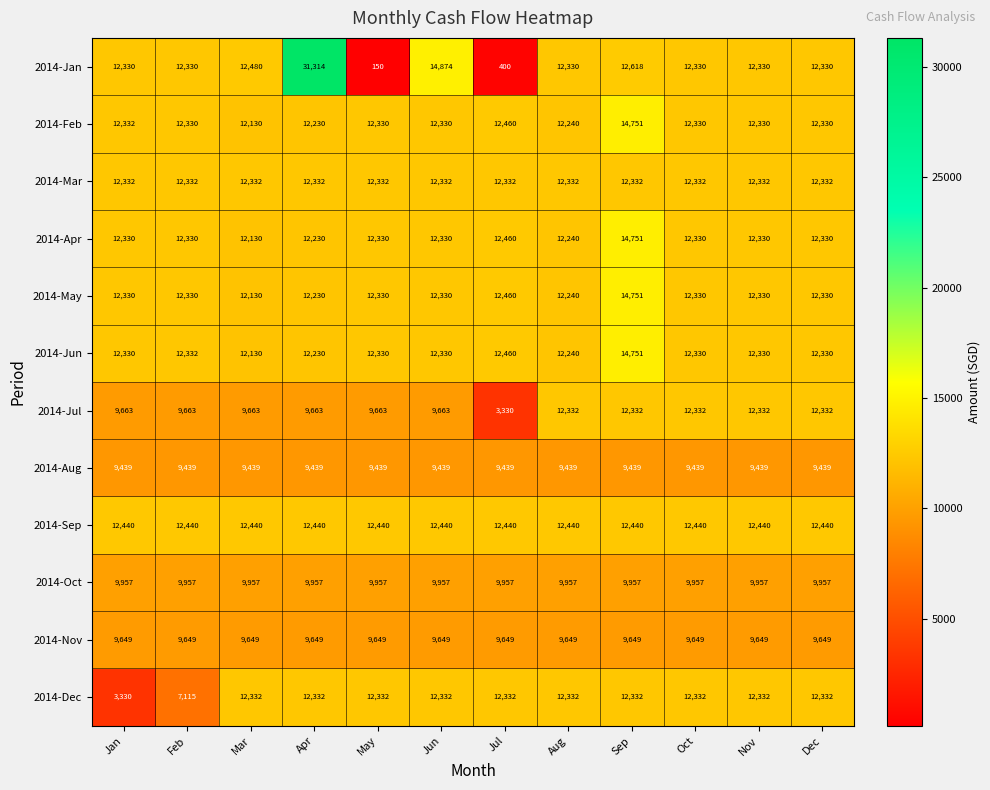

Read the 2014-Sep value at Jul.

12440